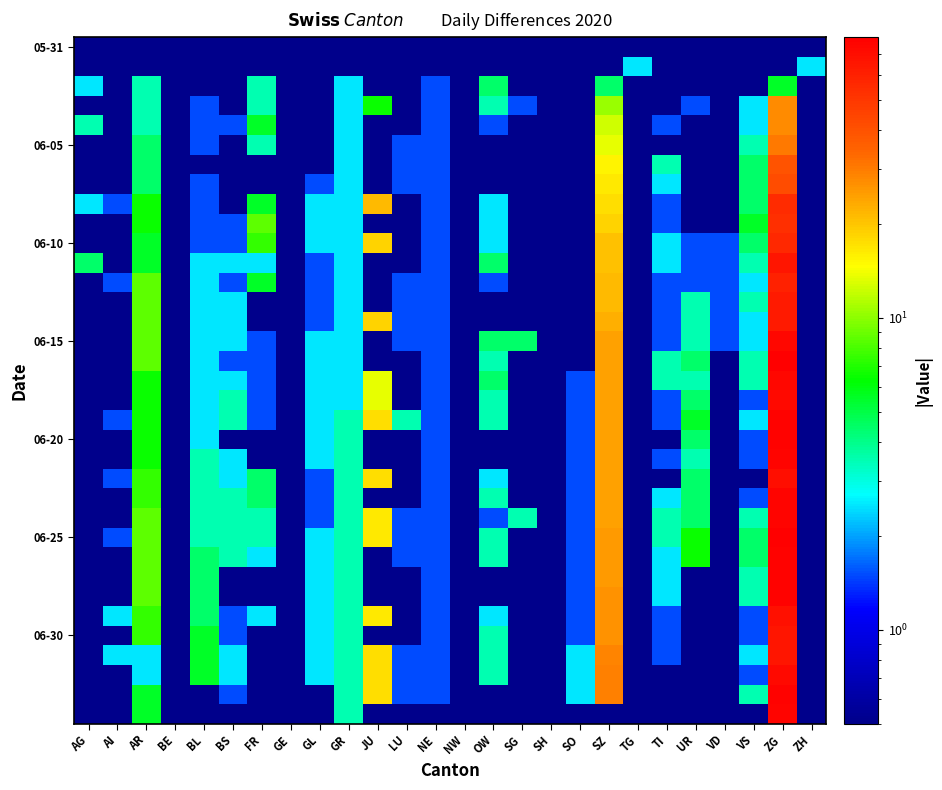

What is the minimum value shown in the chart?

0.5